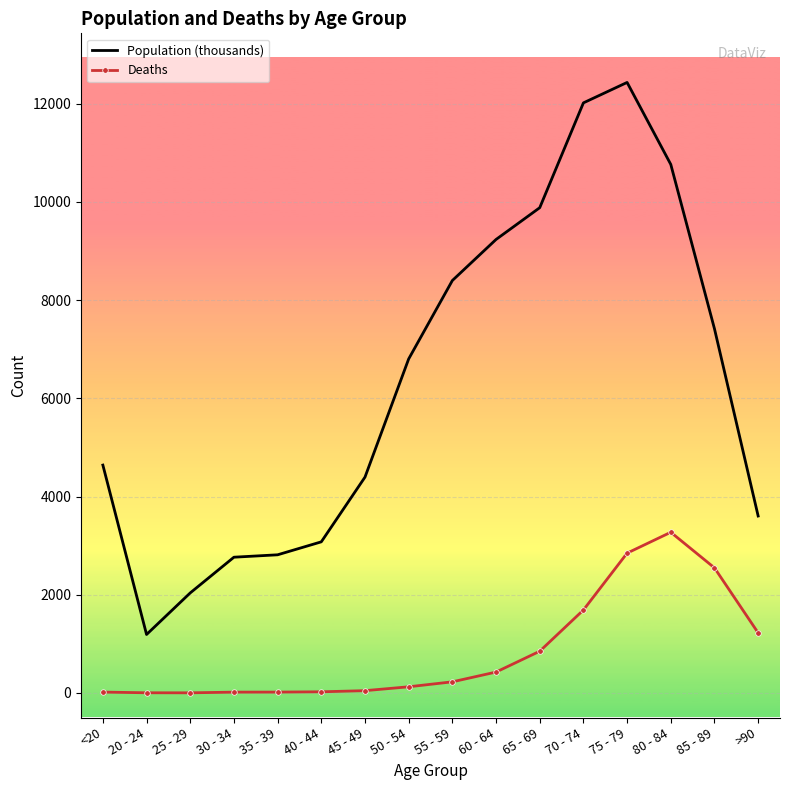

What is the sum of all Deaths values?

13343